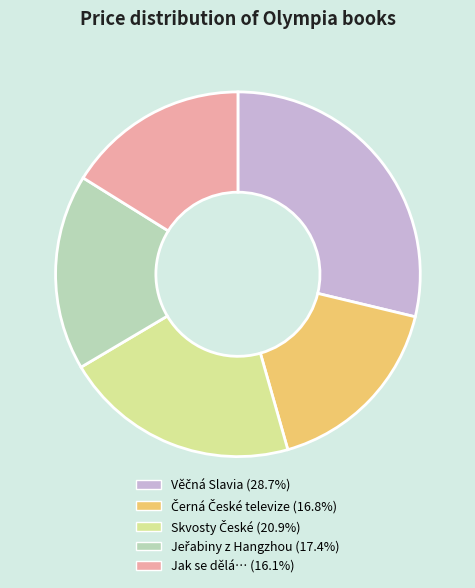

Does Jak se dělá… represent more than half of the total?

No